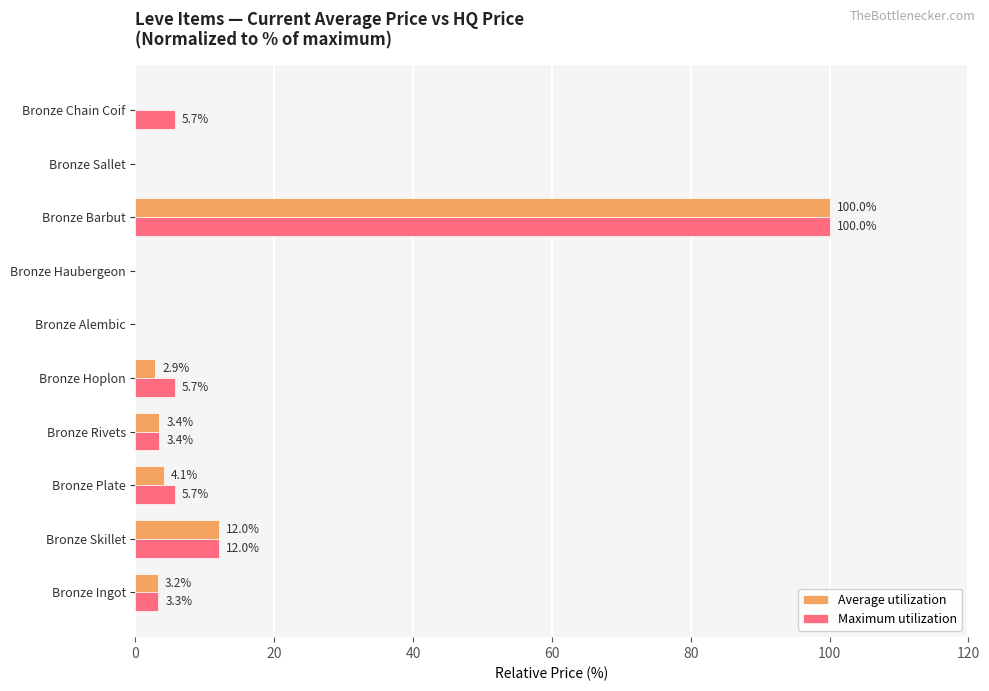

Where is Maximum utilization nearest to the value 50?

Bronze Skillet